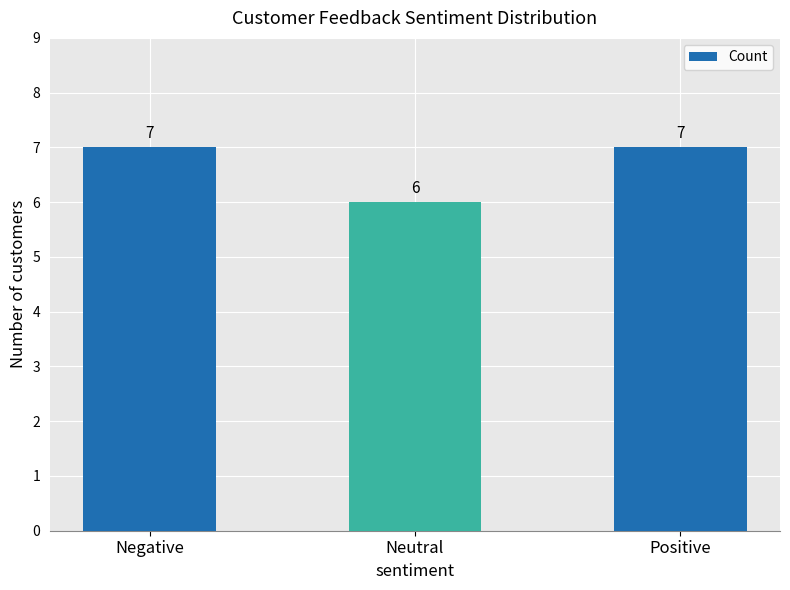

Are the bars horizontal?

No